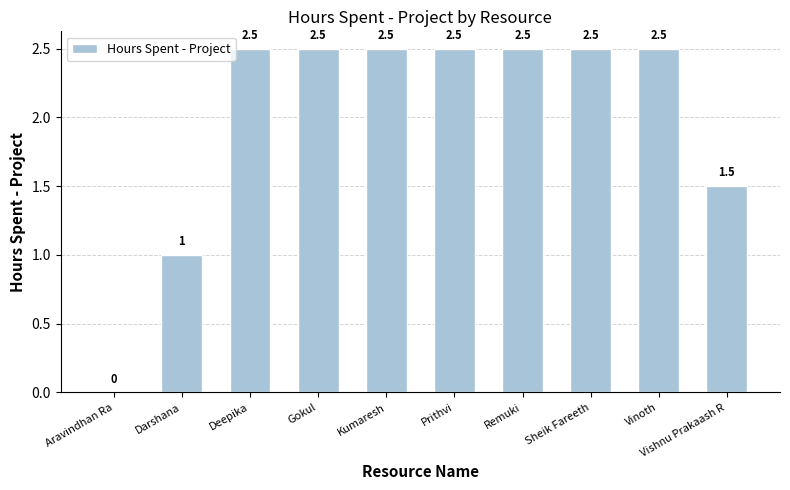

What is the sum of the values at Darshana and Vishnu Prakaash R?

2.5